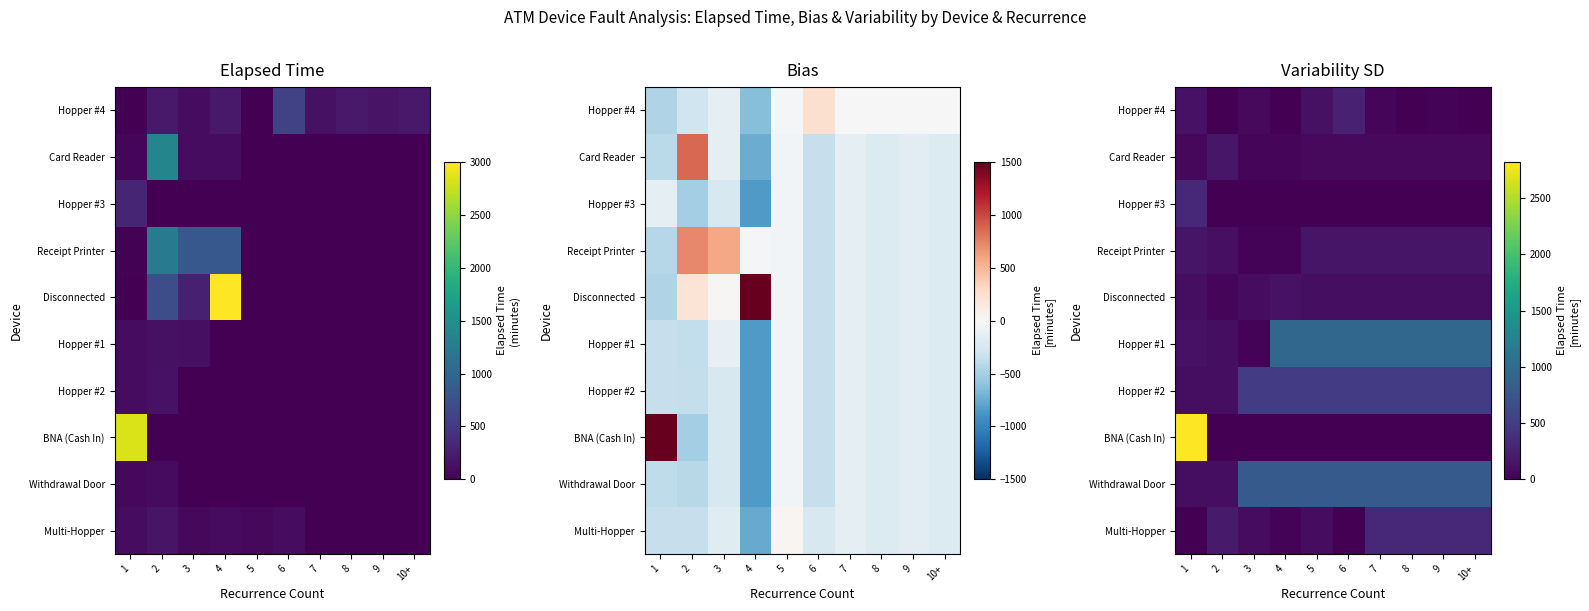

What is the maximum value shown in the chart?

2825.0